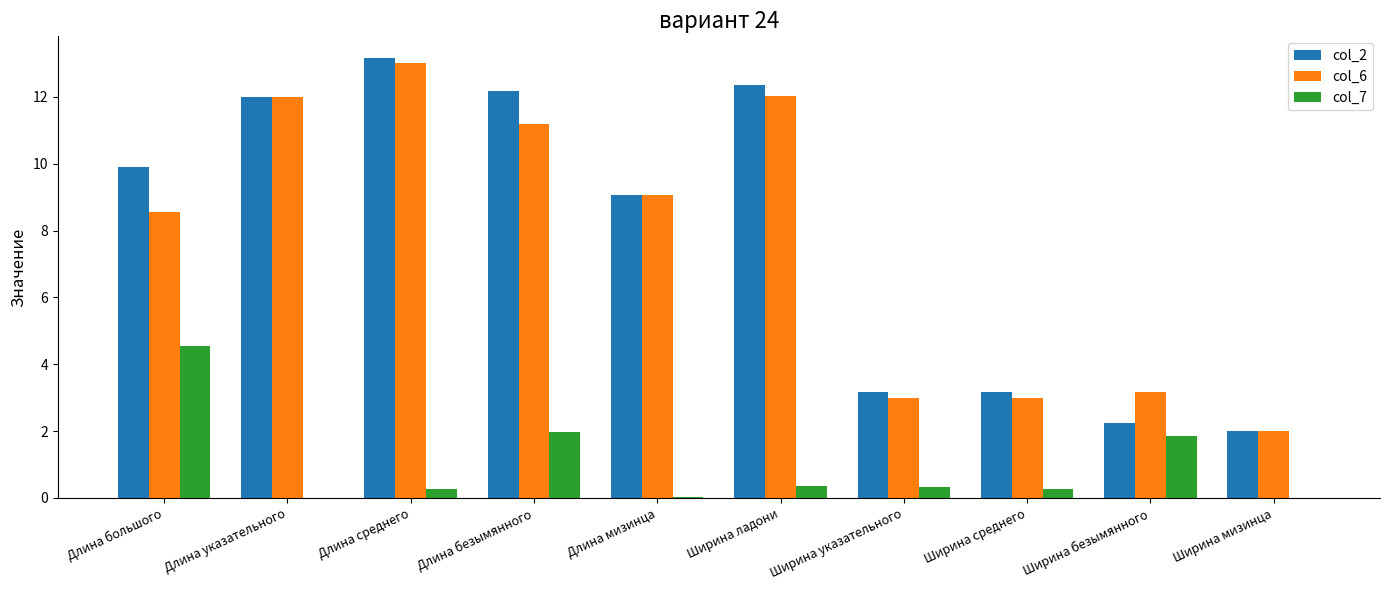

What is the total value across all series at Ширина ладони?

24.8